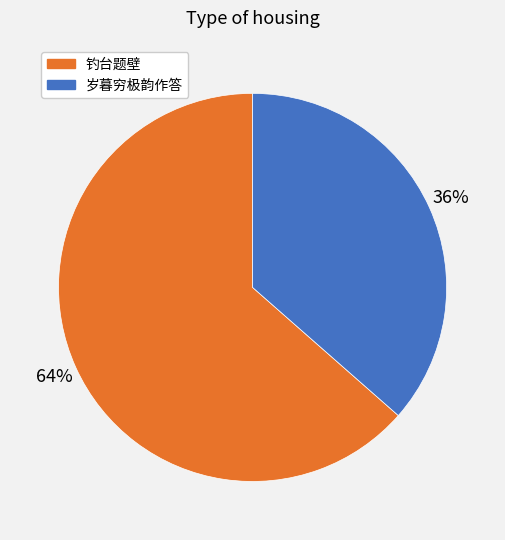

Is there any slice that represents more than half of the pie?

Yes